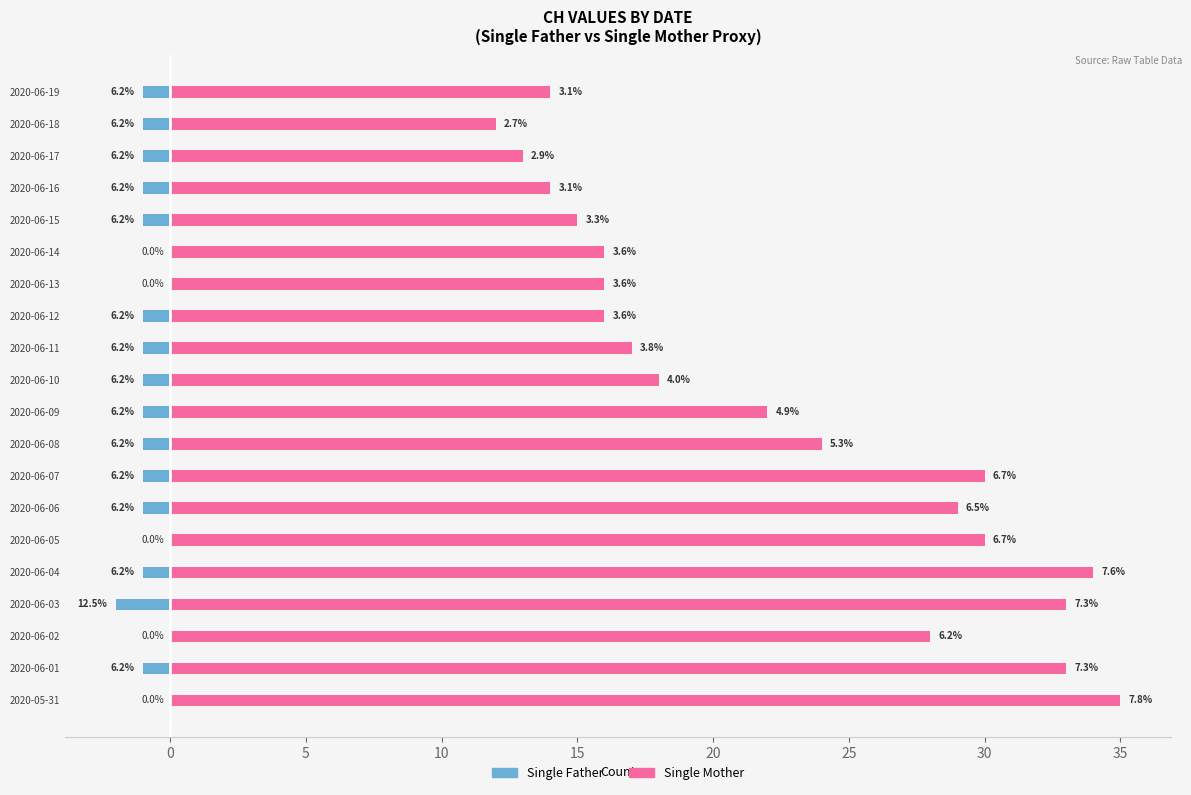

How many data points in Single Father are less than -1?

1